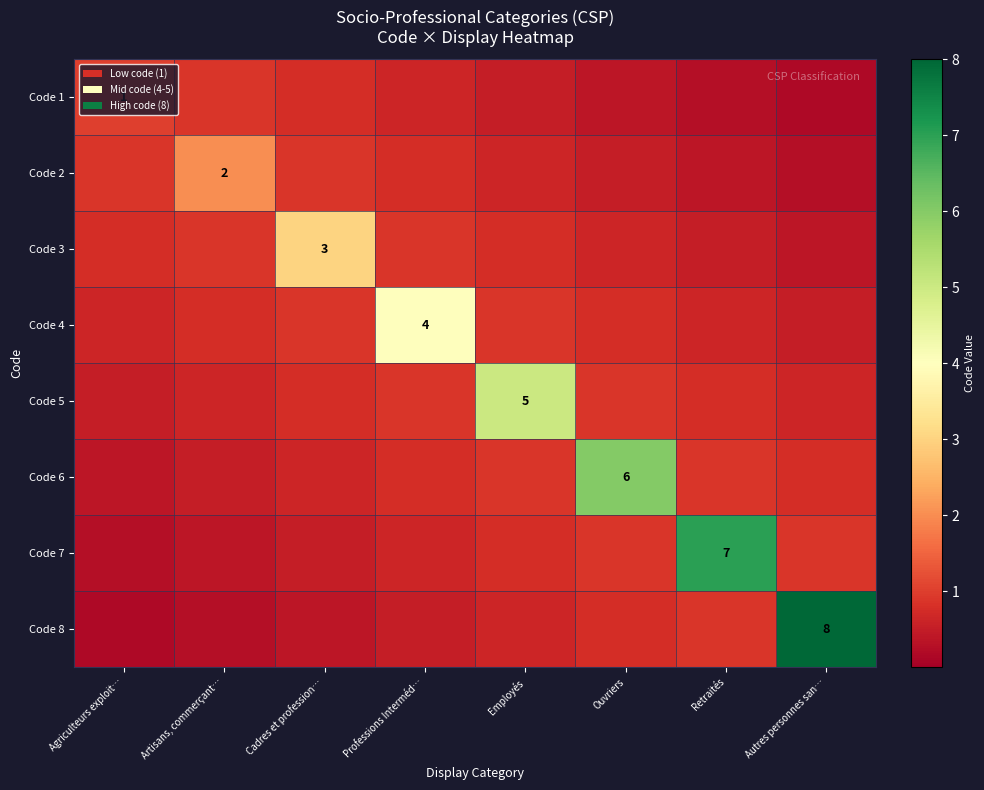

The value of Code 2 at Professions Interméd… is 0.2. True or false?

False